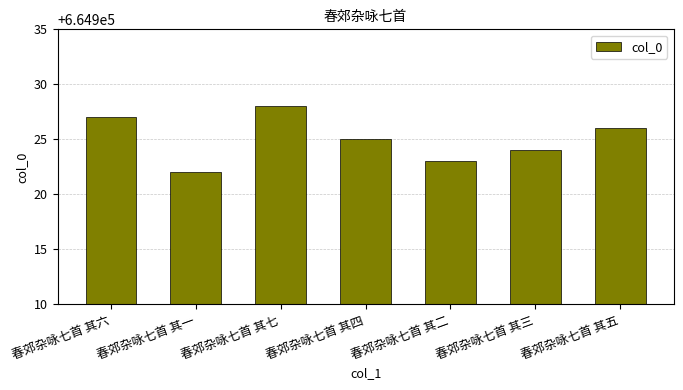

How many categories are shown in the chart?

7